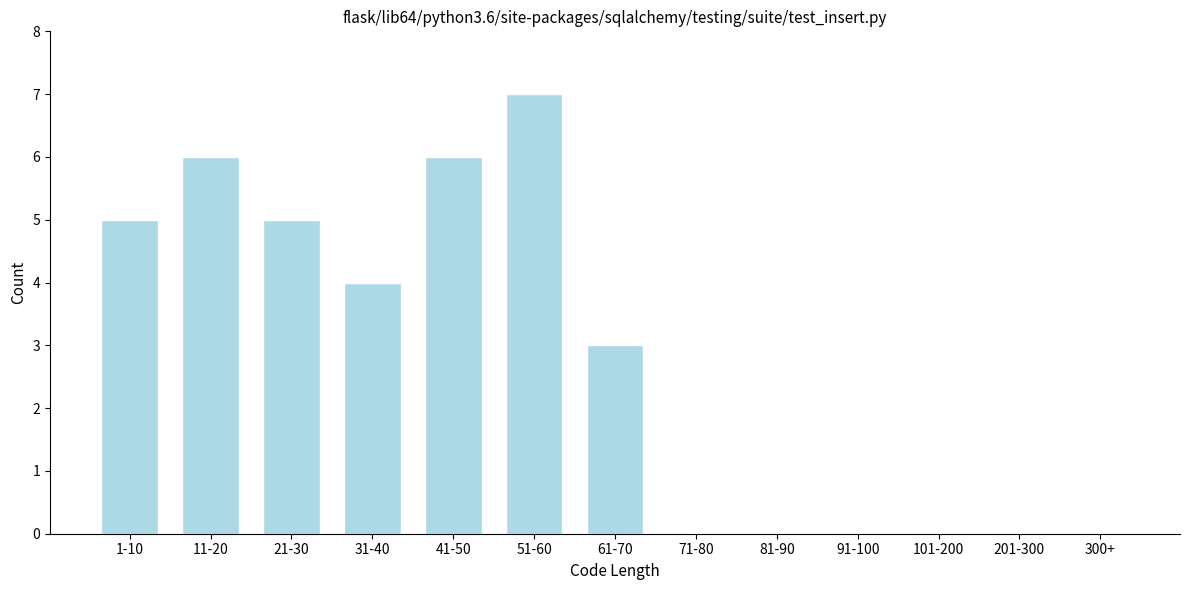

Reading left to right, list all the values displayed in this chart.

1-10=5	11-20=6	21-30=5	31-40=4	41-50=6	51-60=7	61-70=3	71-80=0	81-90=0	91-100=0	101-200=0	201-300=0	300+=0